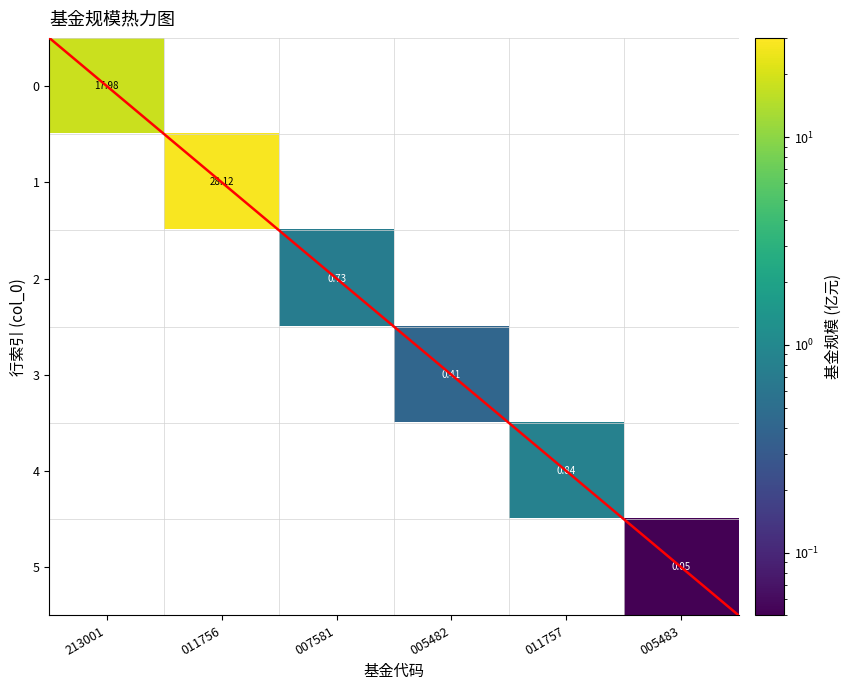

Is the value of 0 at 213001 greater than the value of 4 at 011757?

Yes